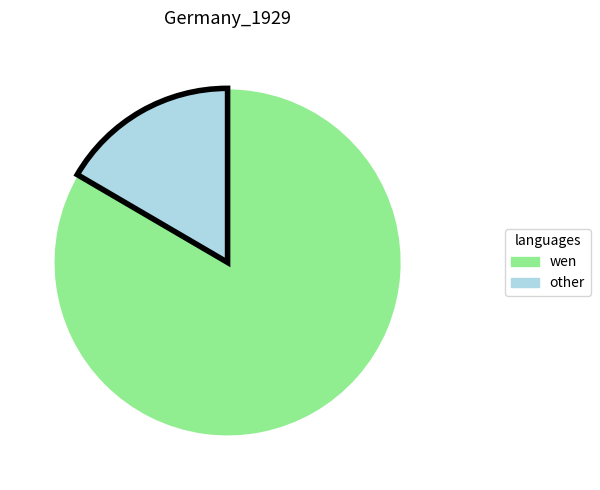

Count the number of slices in the pie.

2